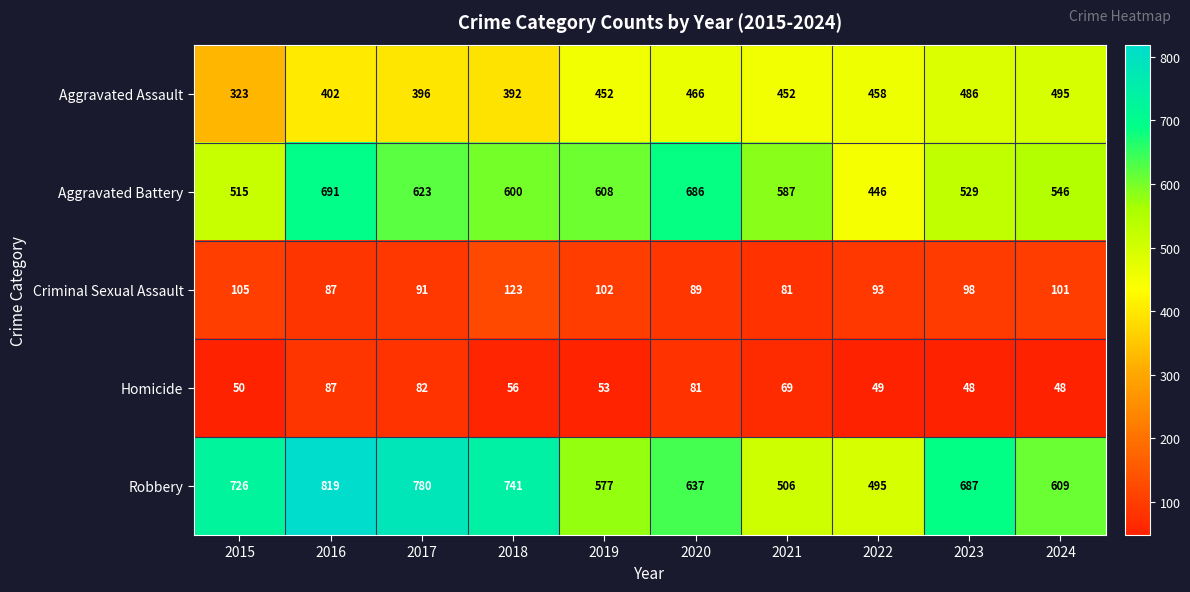

Where does the Homicide series first go above 56?

2016